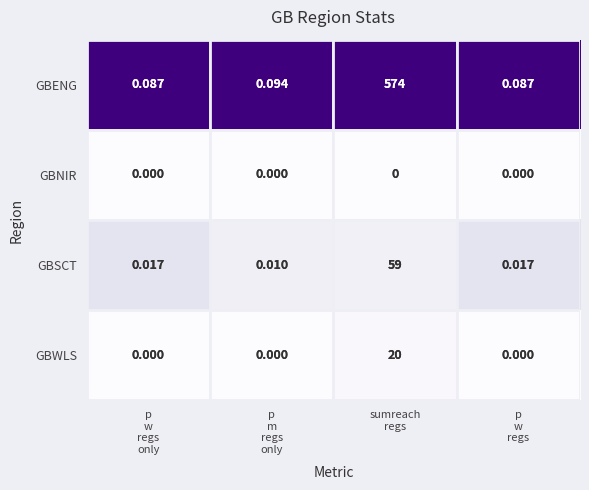

Which series has the largest range (max minus min)?

GBENG